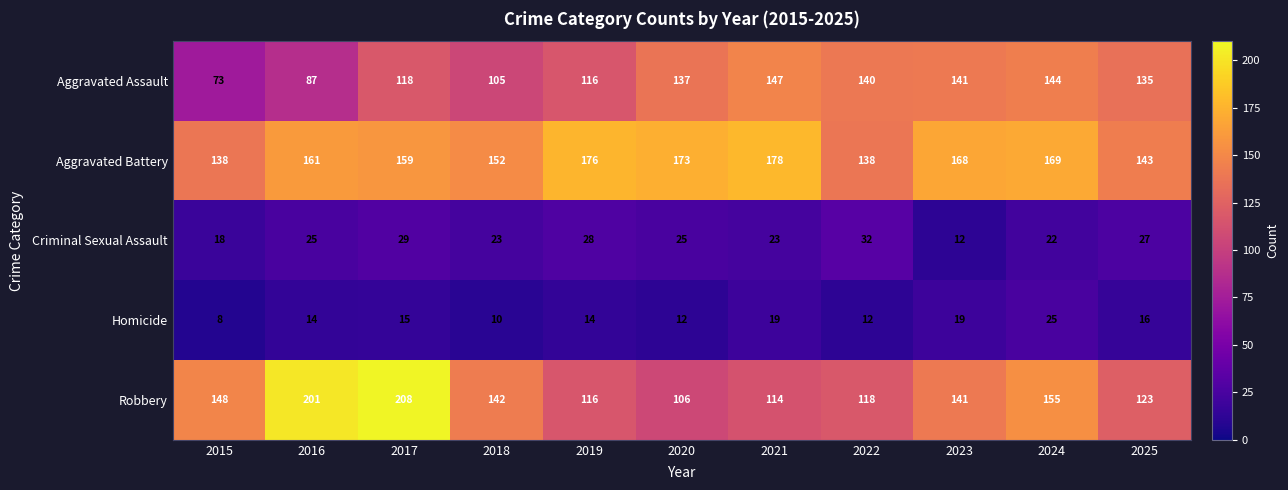

The value of Criminal Sexual Assault at 2025 is 35. True or false?

False